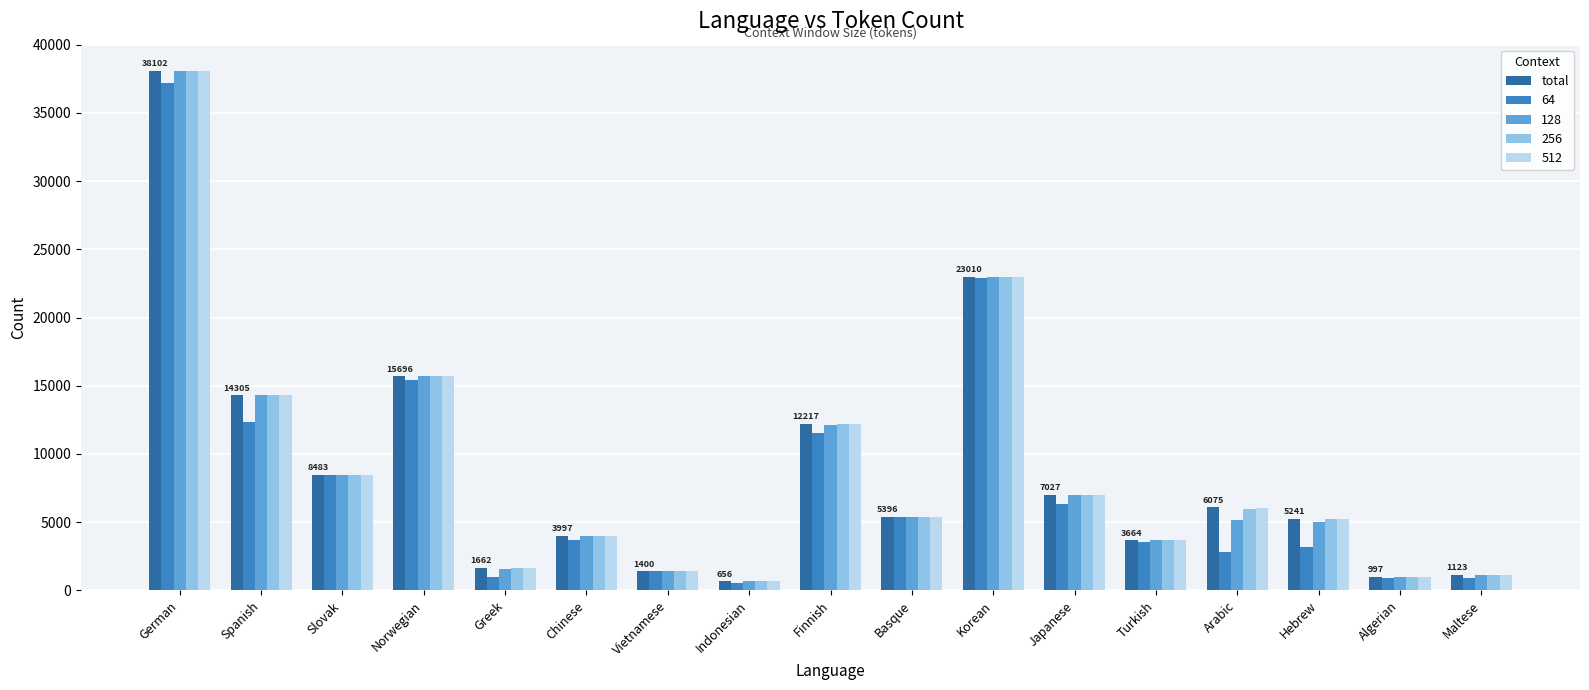

What is the minimum value shown in the chart?

546